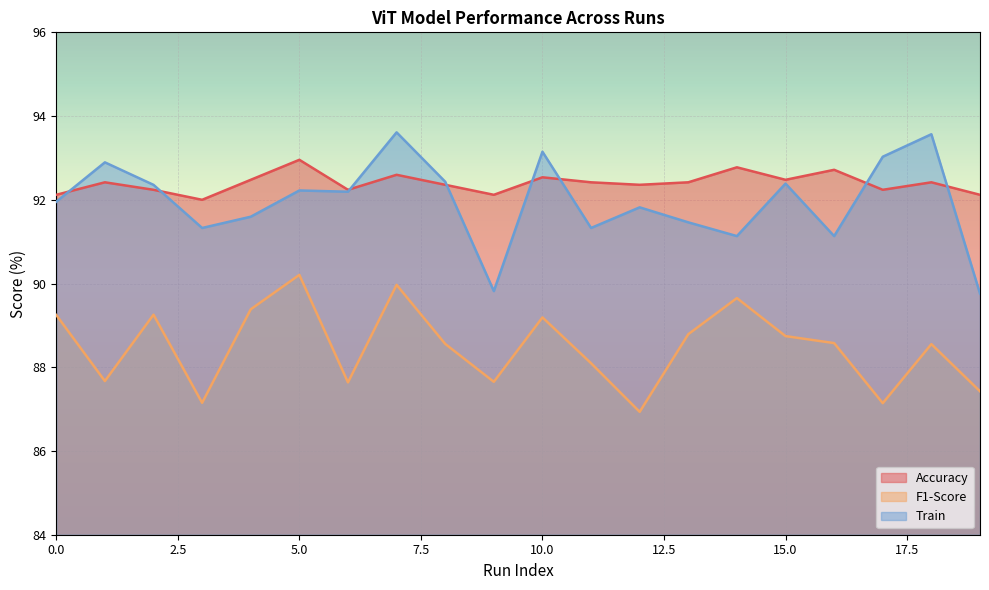

Which series has the largest total across all categories?

Accuracy